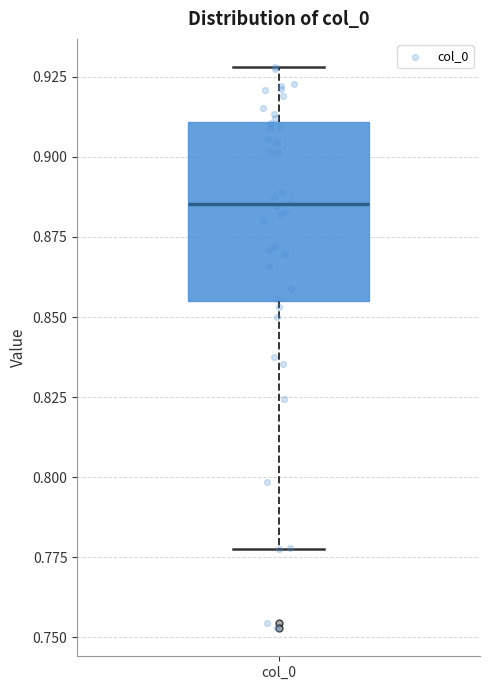

Read this box plot against the y-axis: the position of the median line, the range covered by the box, and the ends of both whiskers. The values are not printed on the chart, so give them approximately, as read against the axis.

median 0.885, box 0.855 to 0.910, whiskers 0.775 to 0.930